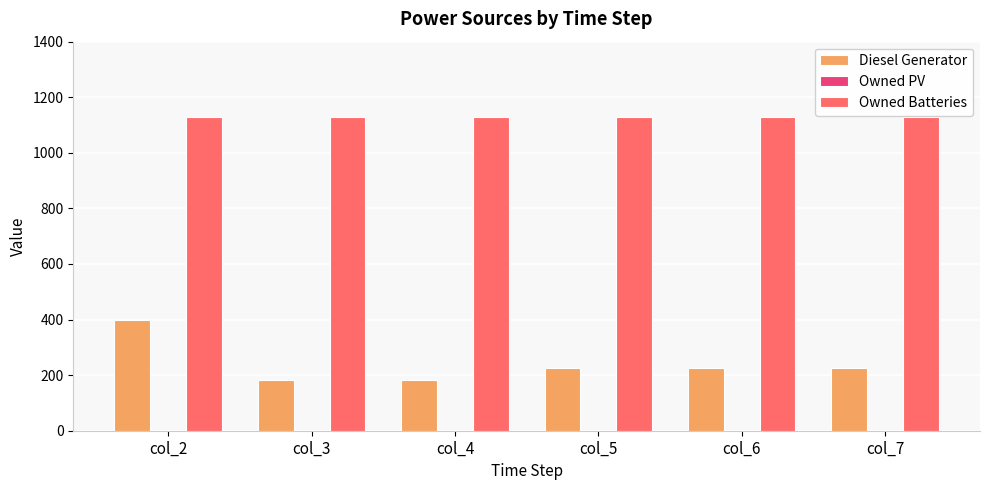

How many distinct data groups are displayed?

2